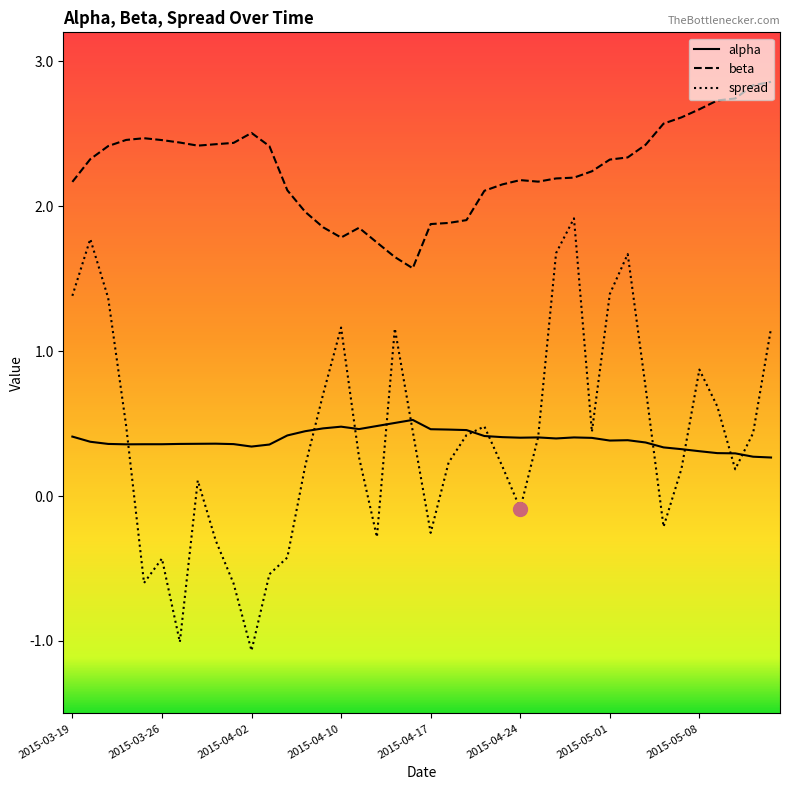

How many series are shown in this chart?

3